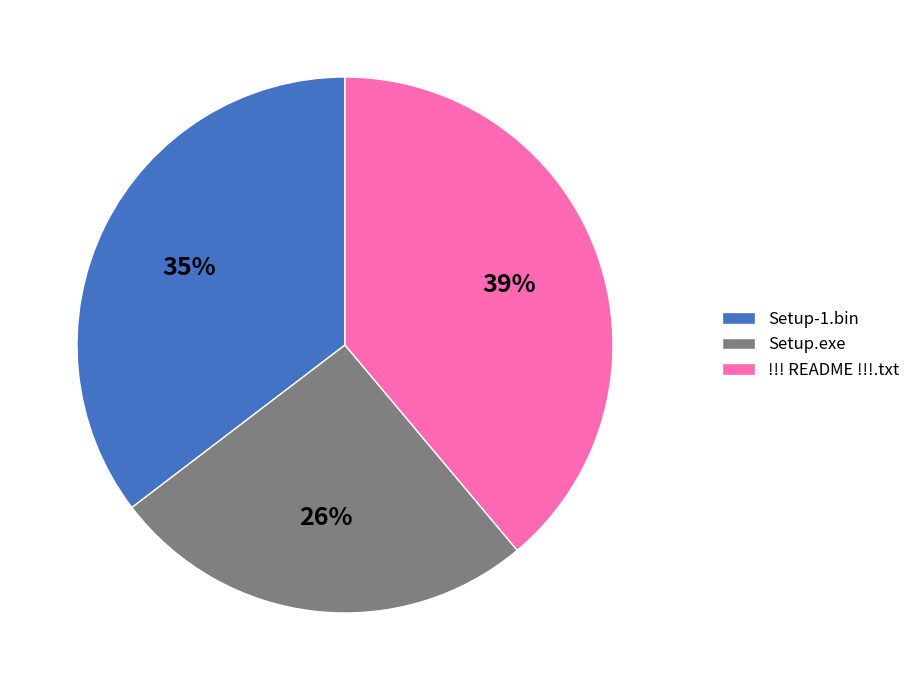

True or false: Setup-1.bin accounts for 22% of the total.

False